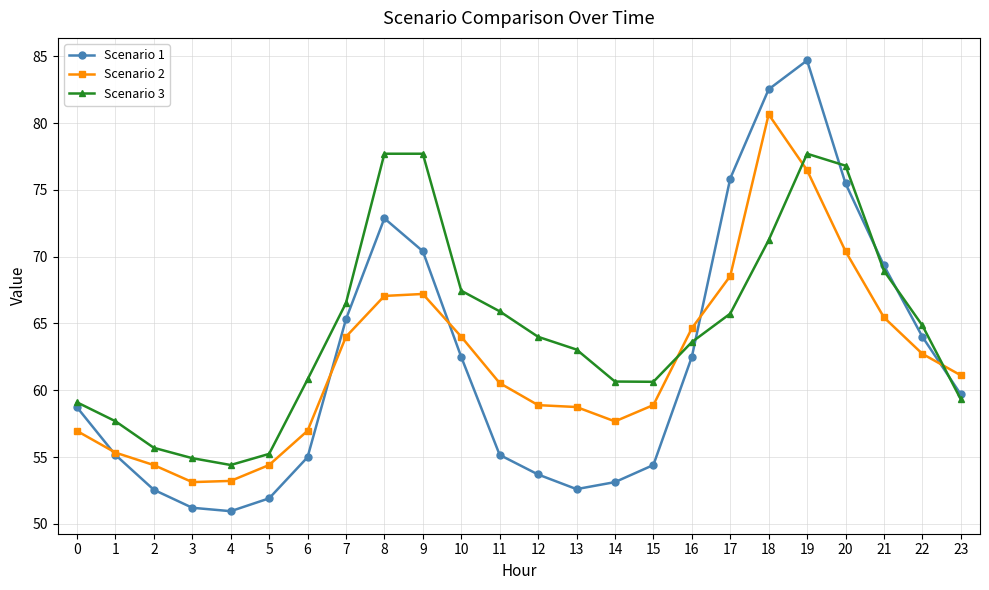

How many distinct data groups are displayed?

3